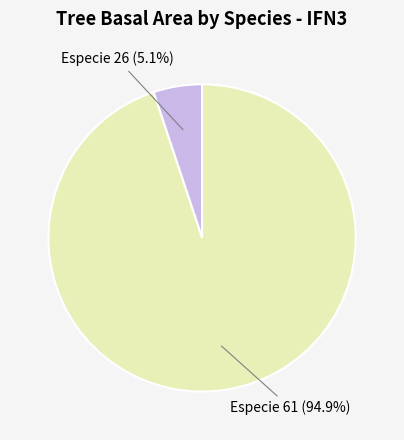

What is the smallest slice in the pie chart?

Especie 26